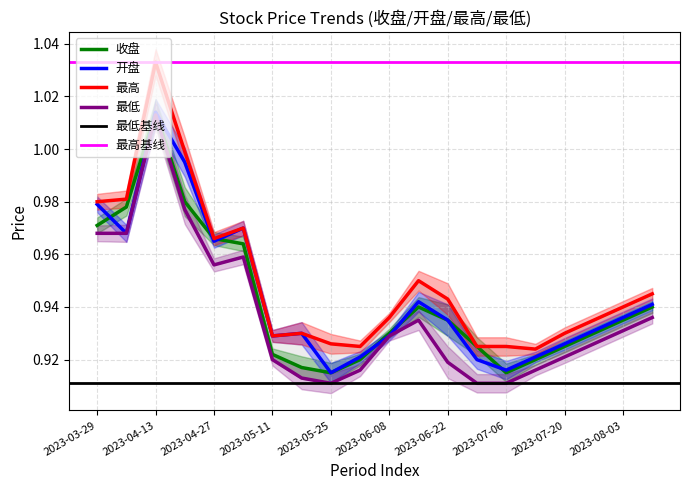

Rank the series by their maximum value, from highest to lowest.

最高, 收盘, 开盘, 最低